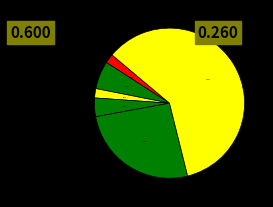

How many slices are in this pie chart?

6